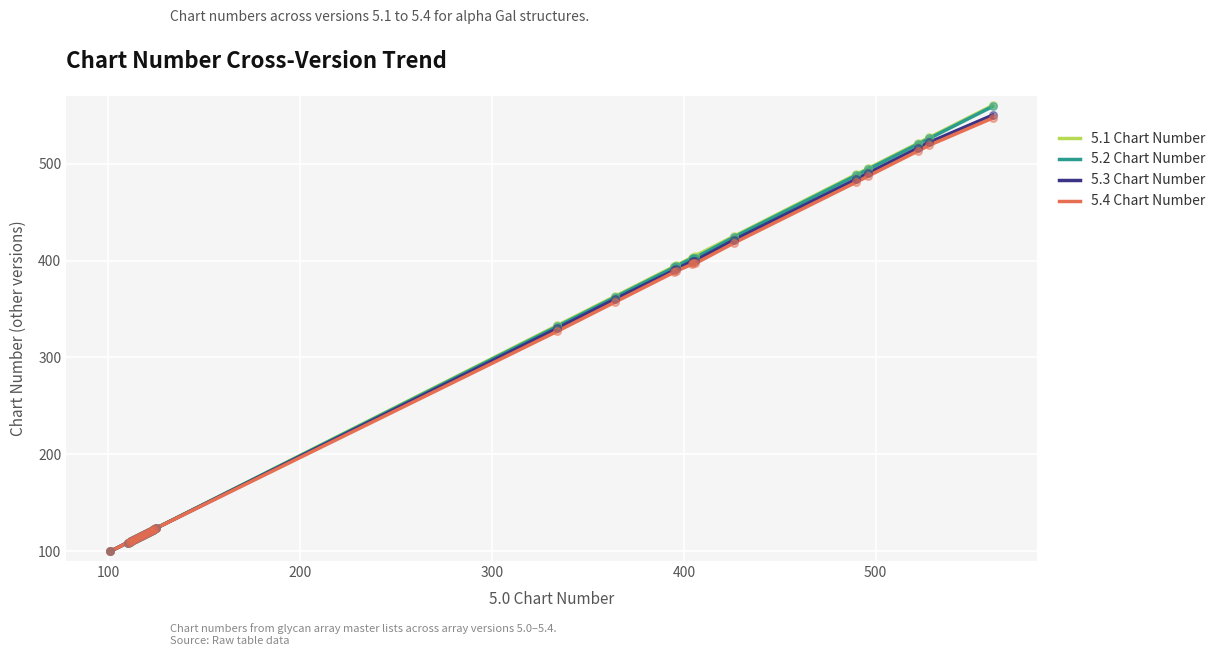

At how many categories does at least one series exceed 509?

3